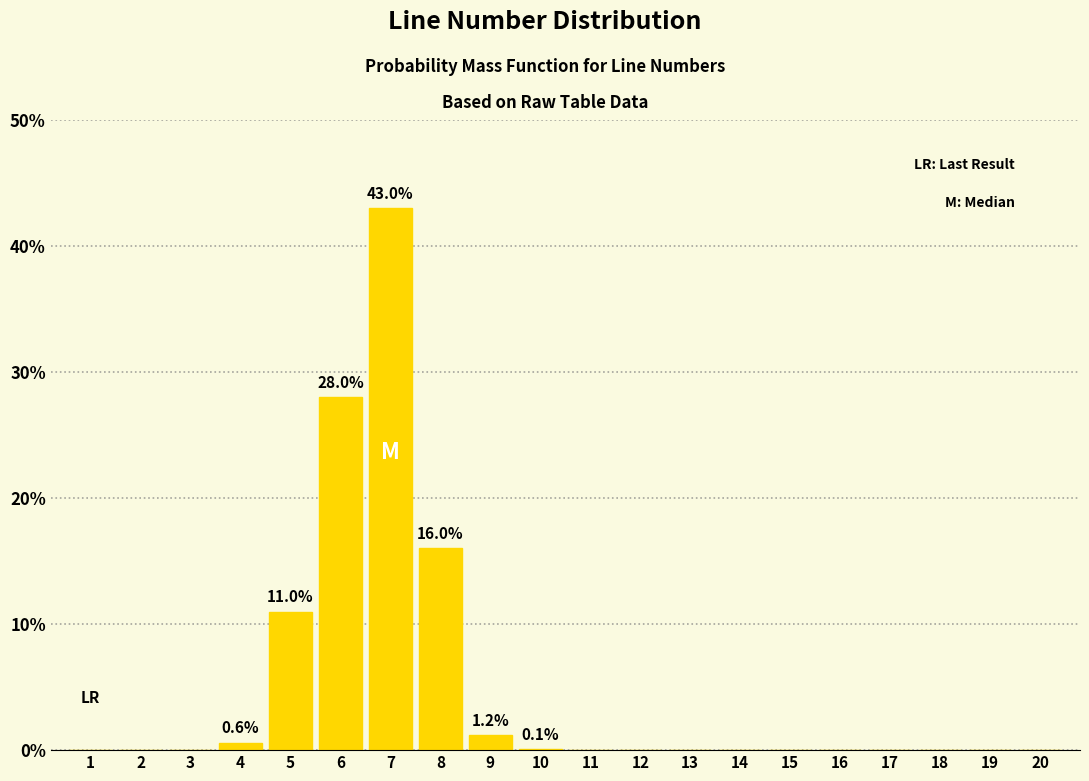

The chart shows a value of -15.1 at 3. True or false?

False